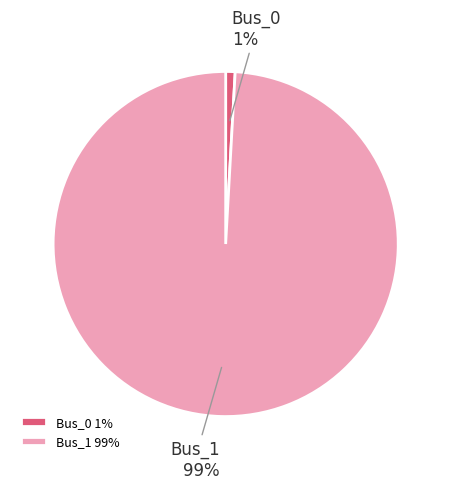

Is Bus_0 the majority of the pie?

No